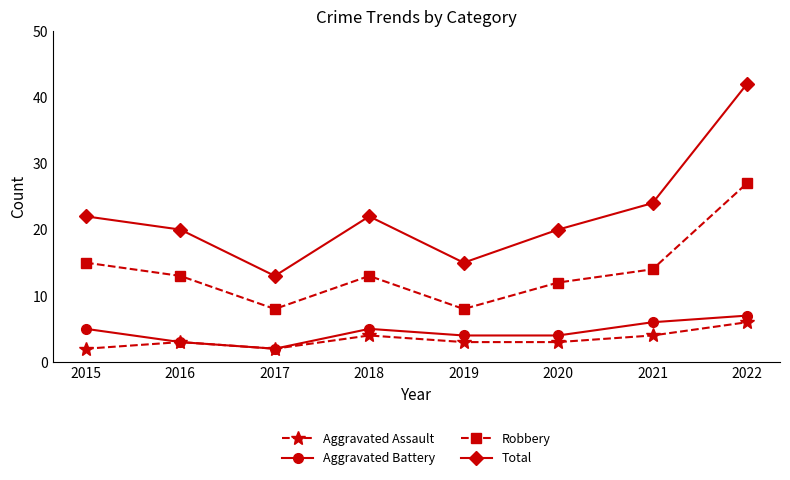

In Aggravated Assault, how many points are higher than both neighbors (excluding endpoints)?

2